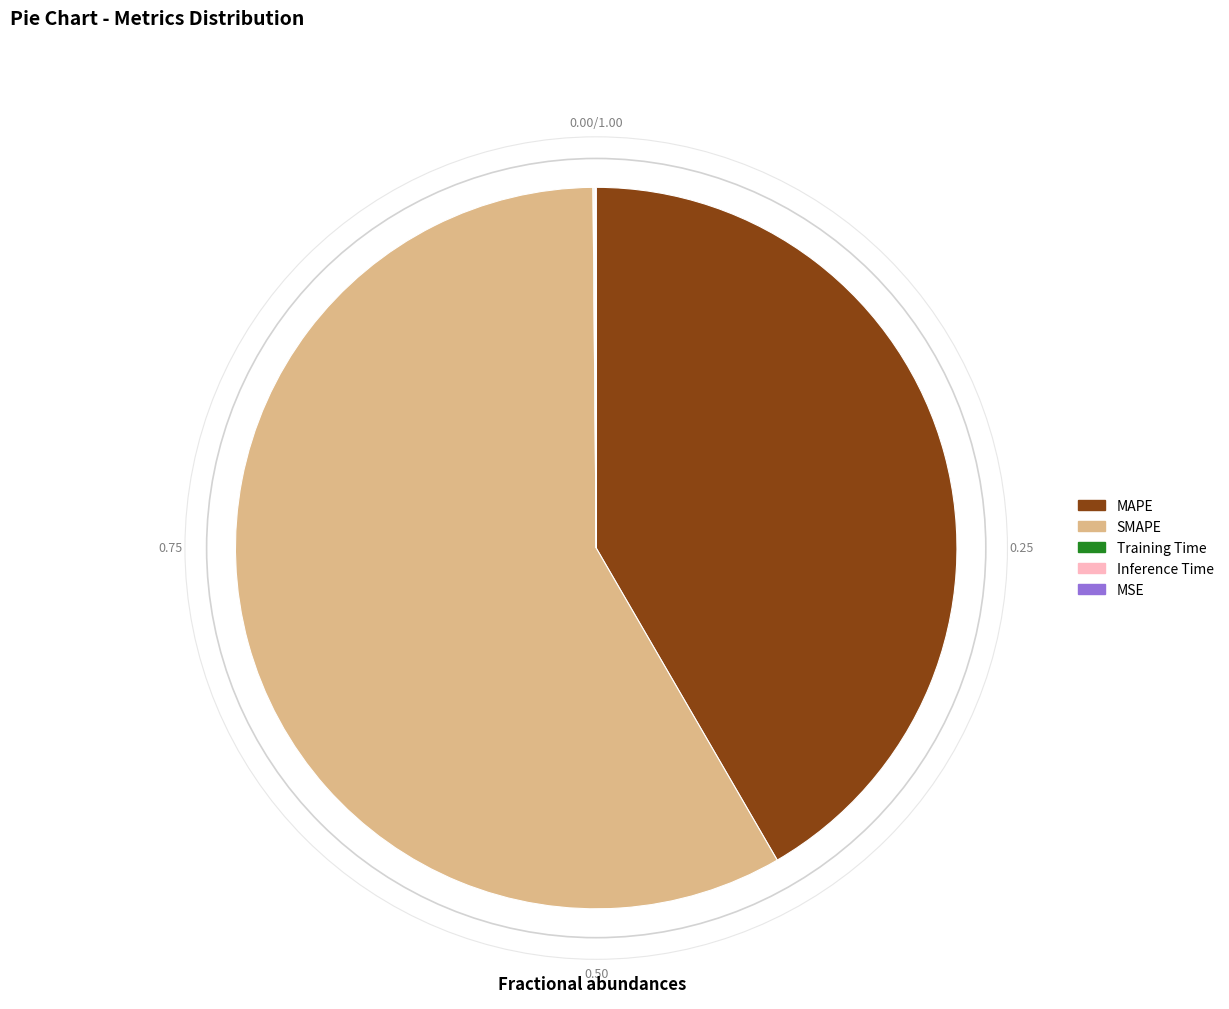

Which category has the biggest portion of the pie?

SMAPE